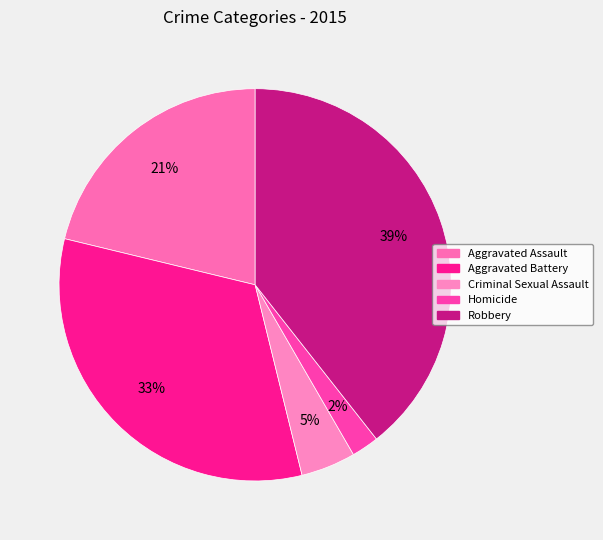

How many slices are in this pie chart?

5